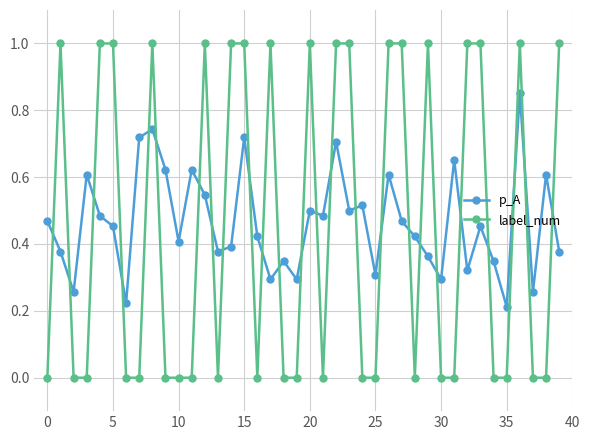

What is the highest value of the label_num series?

1.0